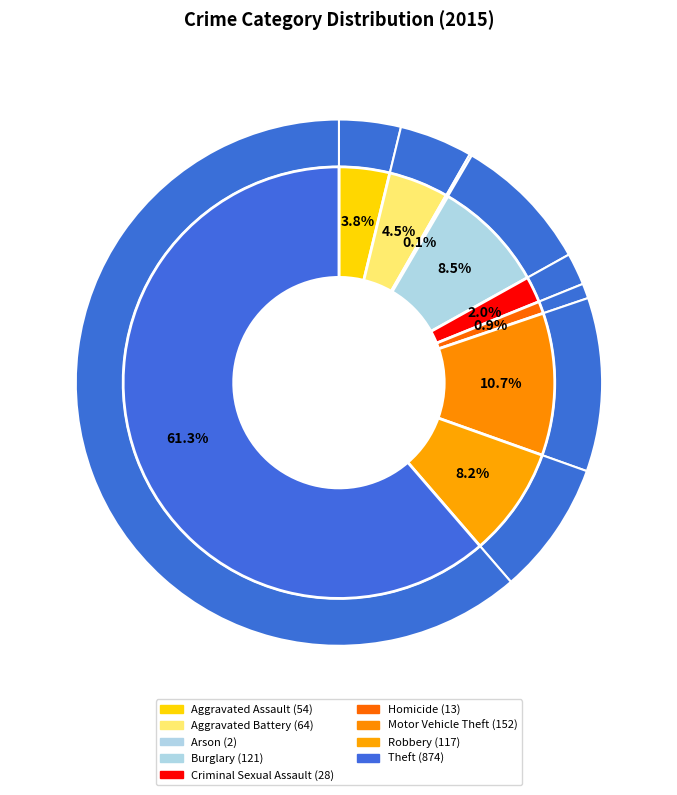

True or false: Aggravated Assault accounts for 1% of the total.

False